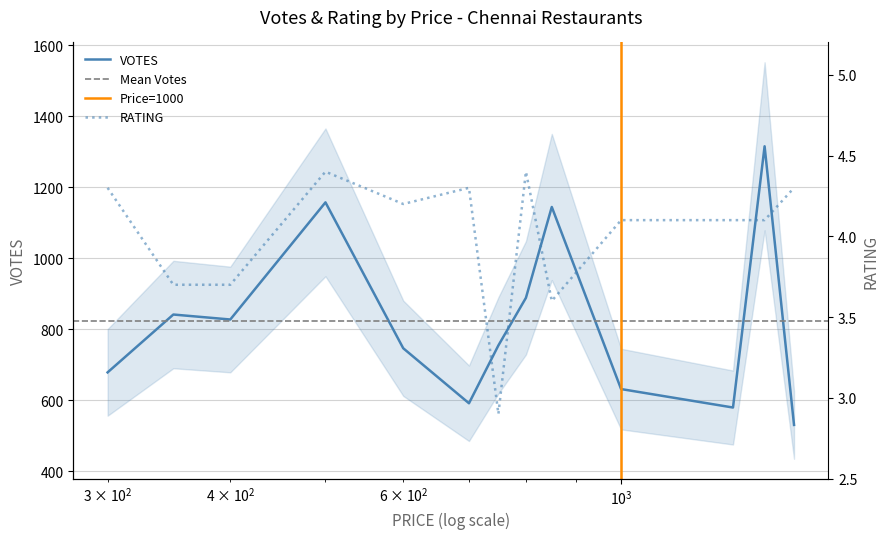

What is the sum of all VOTES values?

10681